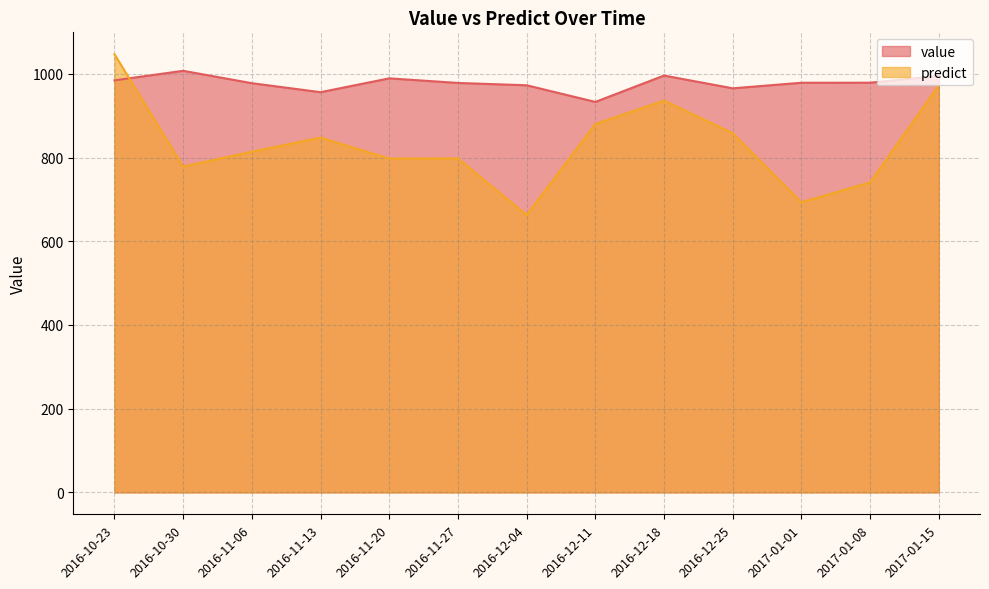

At which category does value_line reach its first local peak?

2016-10-30